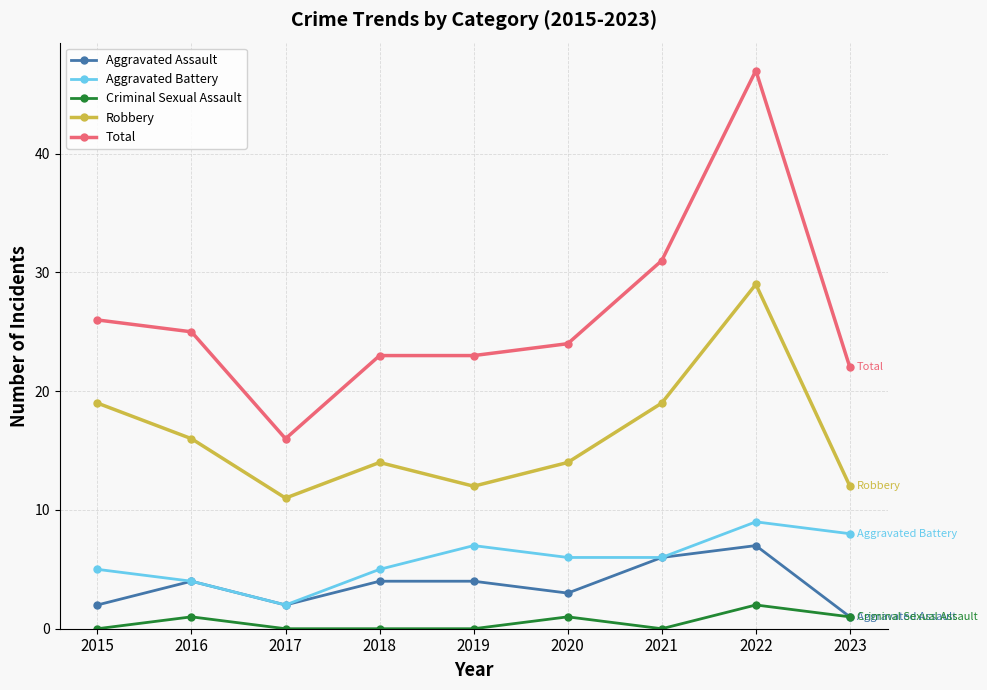

What is the average value of the Total series?

26